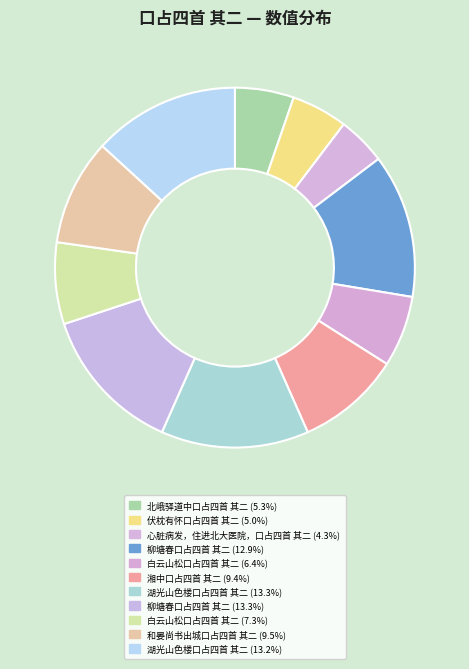

How many slices are in this pie chart?

11